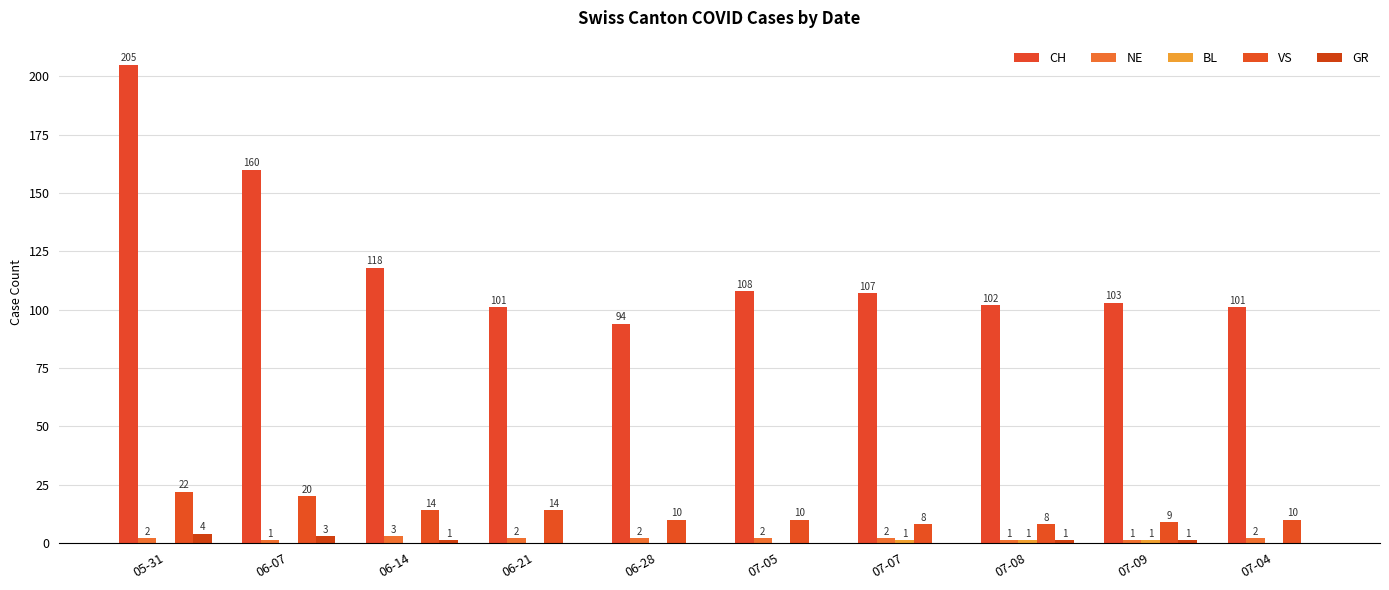

How many groups of bars are there?

10